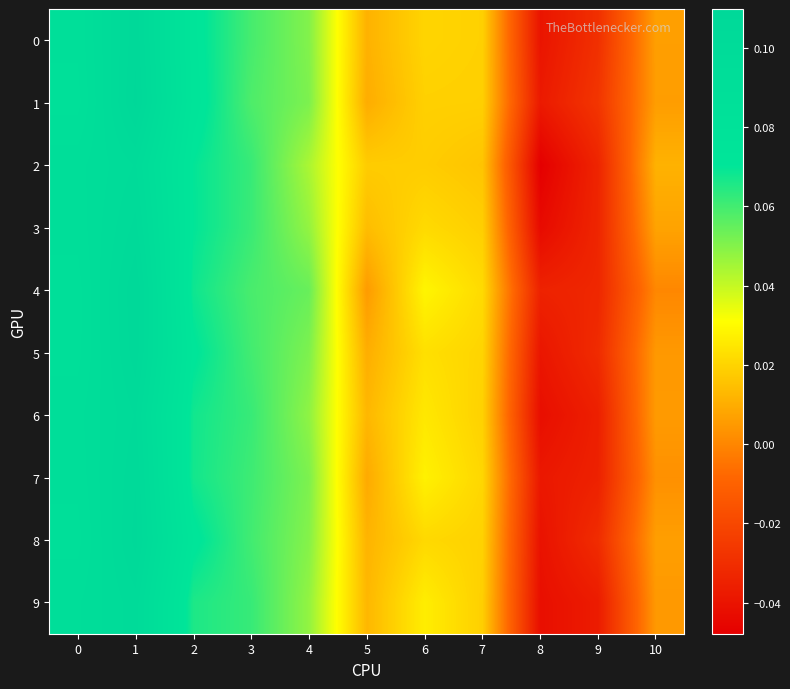

At which category does the chart reach its peak across all series?

1